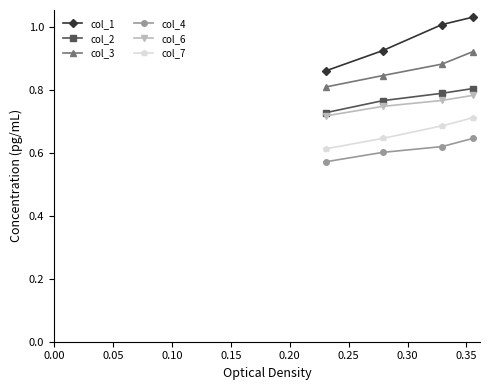

Does the chart display data point markers on the line(s)?

Yes